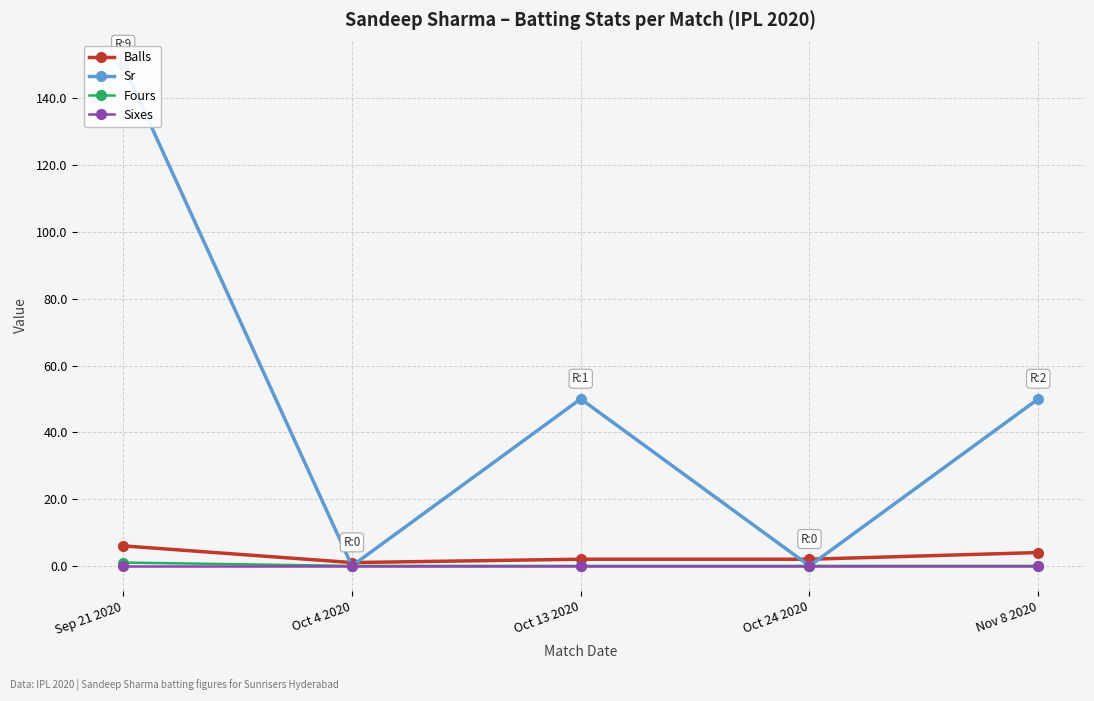

True or false: Balls has more than 0 points higher than both neighbors.

False